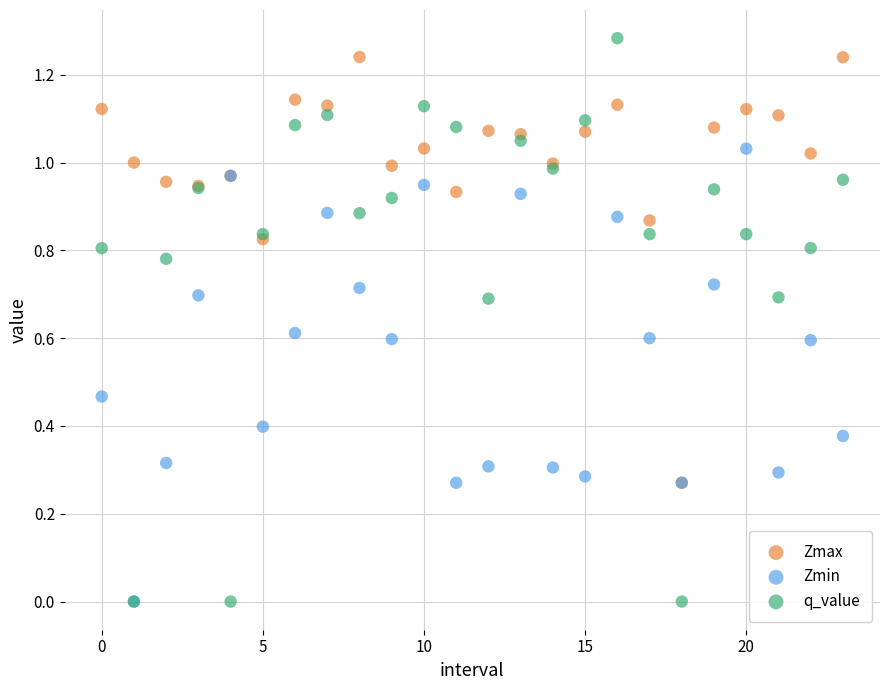

What are all the series names shown in the legend?

Zmax, Zmin, q_value